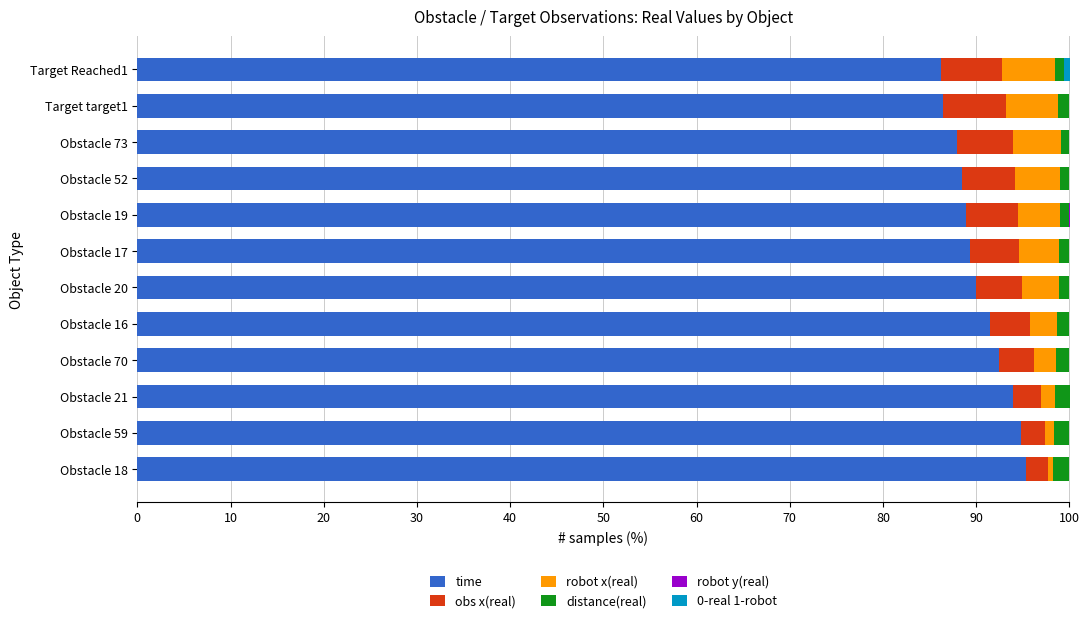

What is the sum of all time values?

1085.0